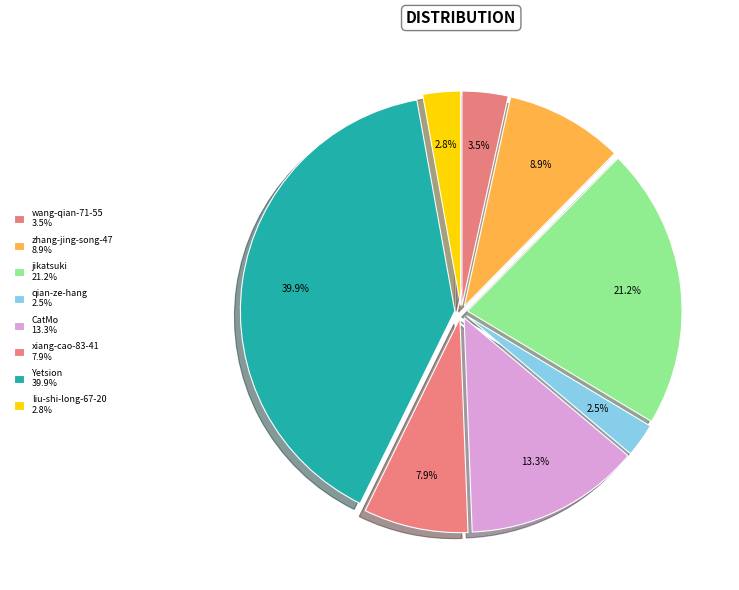

To the nearest percent, what percentage of the pie is xiang-cao-83-41?

8%